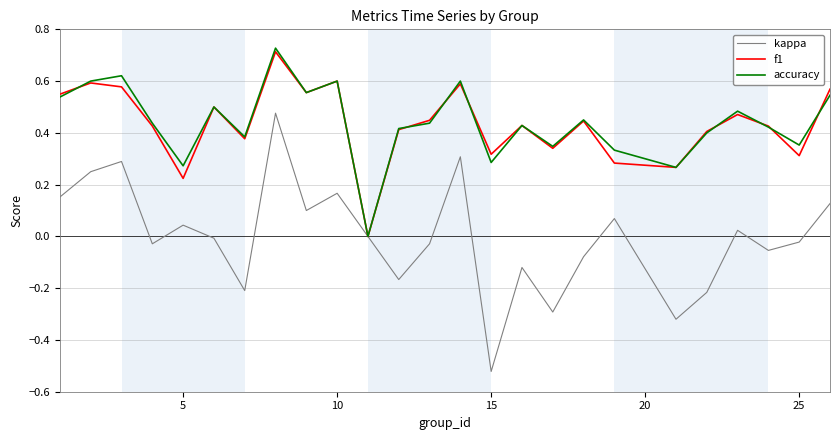

How many values in the f1 series exceed 0?

24